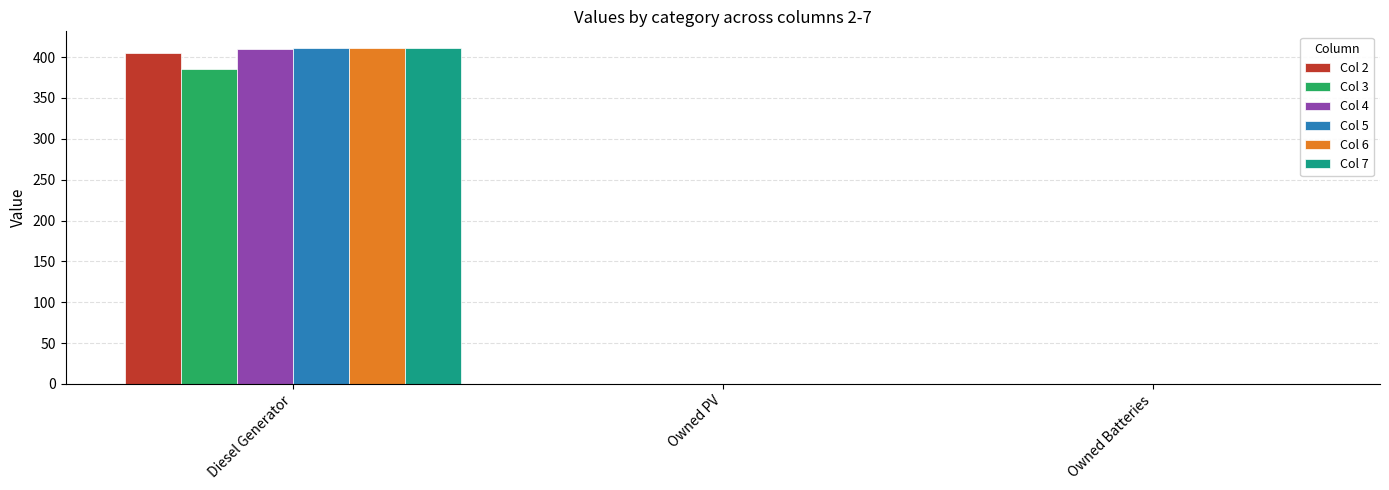

What is the maximum value for Col 4?

410